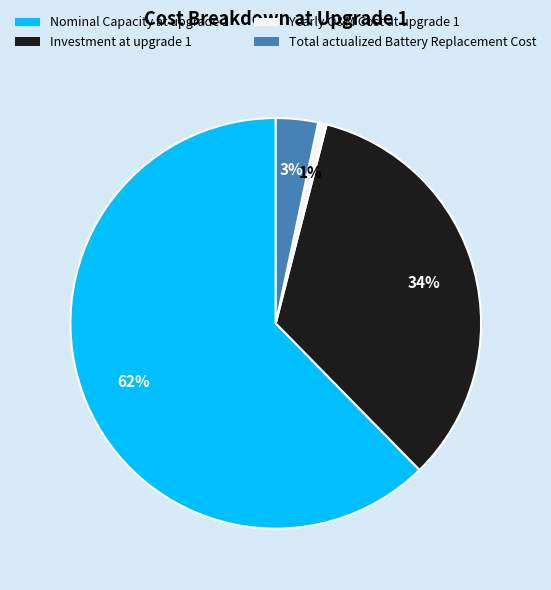

Which slice is the largest?

Nominal Capacity at upgrade 1